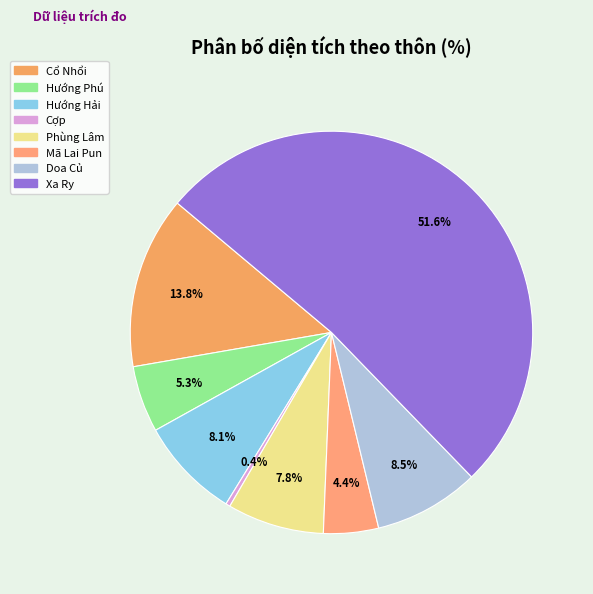

What percentage do Hướng Phú and Xa Ry together represent?

57.0%